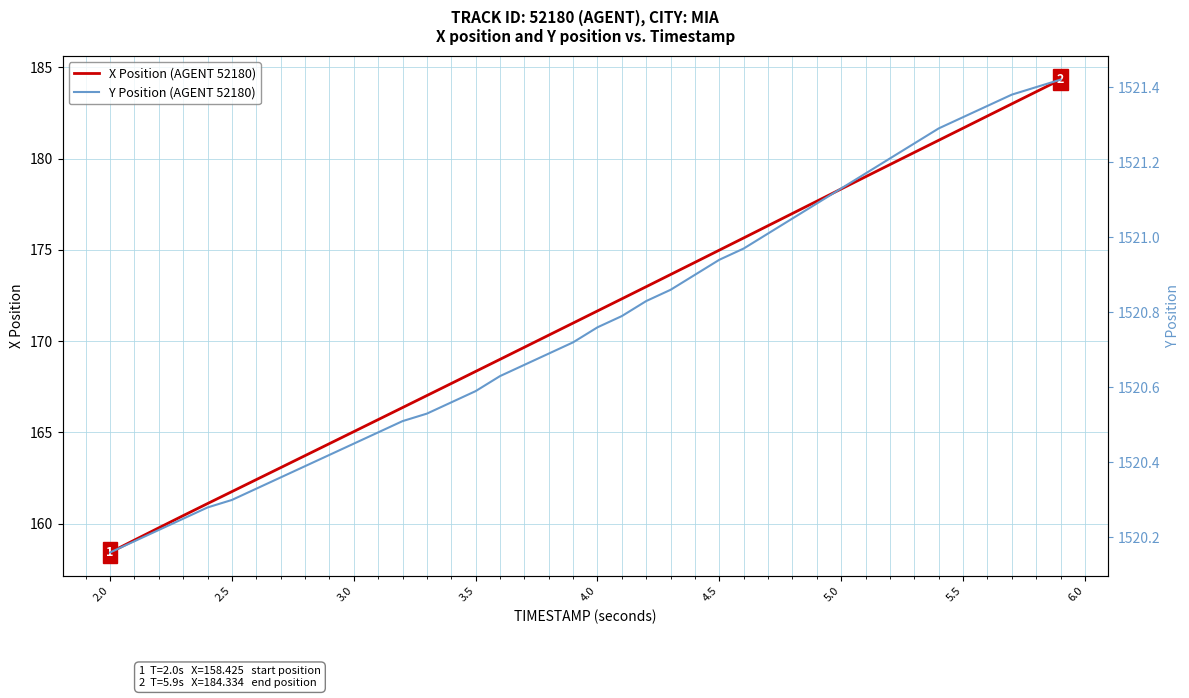

Does the chart have visible grid lines?

Yes